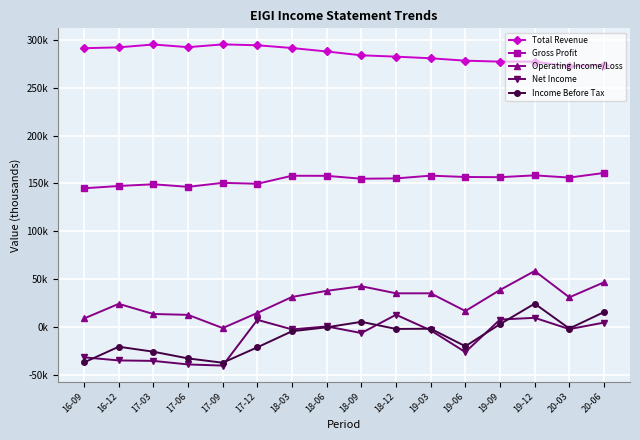

Reading right to left, extract all data points from this chart.

Total Revenue: 20-06=274000	20-03=272200	19-12=277200	19-09=277200	19-06=278200	19-03=280700	18-12=282400	18-09=283800	18-06=287800	18-03=291400	17-12=294300	17-09=295200	17-06=292300	17-03=295100	16-12=292100	16-09=291200
Gross Profit: 20-06=160900	20-03=156100	19-12=158400	19-09=156500	19-06=156700	19-03=158100	18-12=155200	18-09=154900	18-06=157900	18-03=158000	17-12=149600	17-09=150600	17-06=146400	17-03=149100	16-12=147300	16-09=144900
Operating Income/Loss: 20-06=46700	20-03=31000	19-12=58500	19-09=38700	19-06=16700	19-03=35200	18-12=35200	18-09=42600	18-06=37800	18-03=31400	17-12=14700	17-09=-1100	17-06=12700	17-03=13600	16-12=24200	16-09=8900
Net Income: 20-06=4600	20-03=-2200	19-12=9600	19-09=7800	19-06=-26200	19-03=-3500	18-12=12800	18-09=-6300	18-06=600	18-03=-2500	17-12=7500	17-09=-40300	17-06=-39100	17-03=-35400	16-12=-34900	16-09=-31700
Income Before Tax: 20-06=15600	20-03=-1600	19-12=24400	19-09=3000	19-06=-20100	19-03=-1800	18-12=-2000	18-09=5400	18-06=-300	18-03=-4400	17-12=-21200	17-09=-37300	17-06=-32800	17-03=-25800	16-12=-20600	16-09=-37000